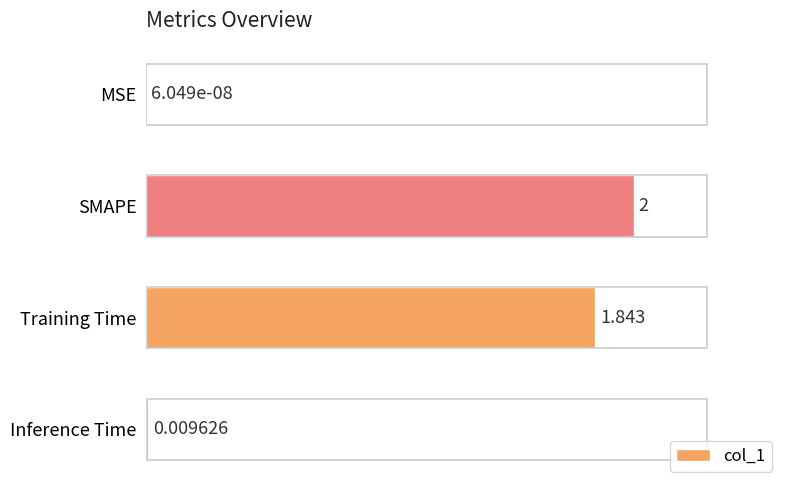

Where is the data nearest to the value 1?

Training Time